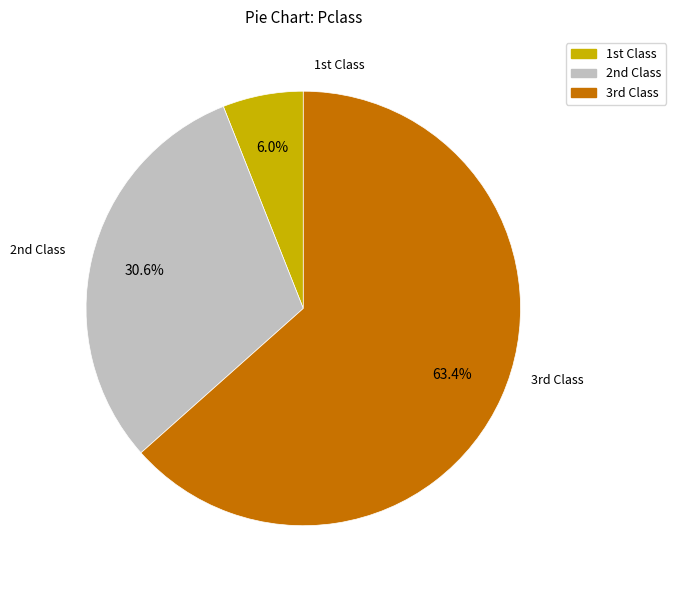

Is there a majority slice in this chart?

Yes